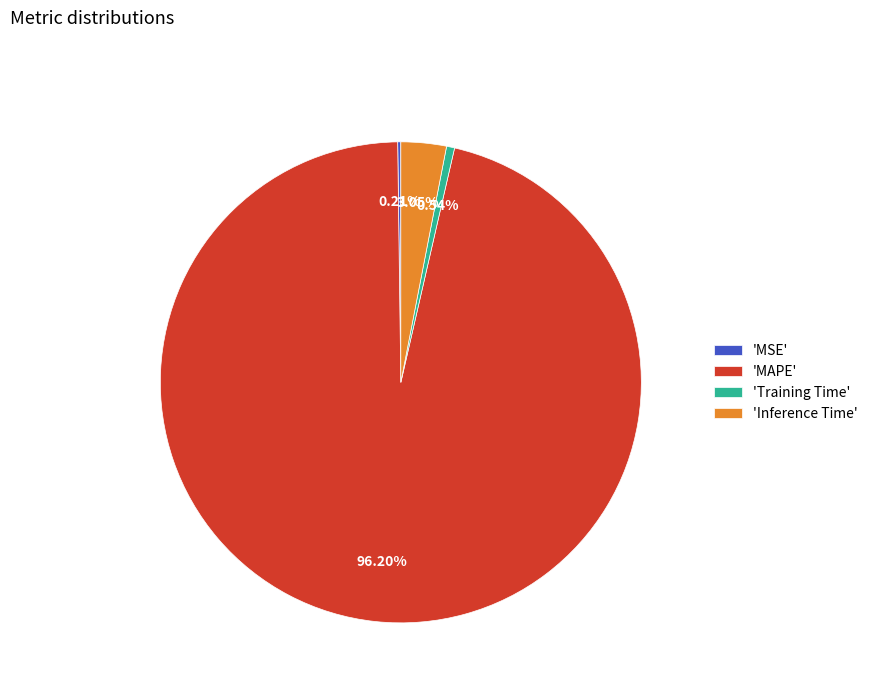

Which category has the biggest portion of the pie?

'MAPE'